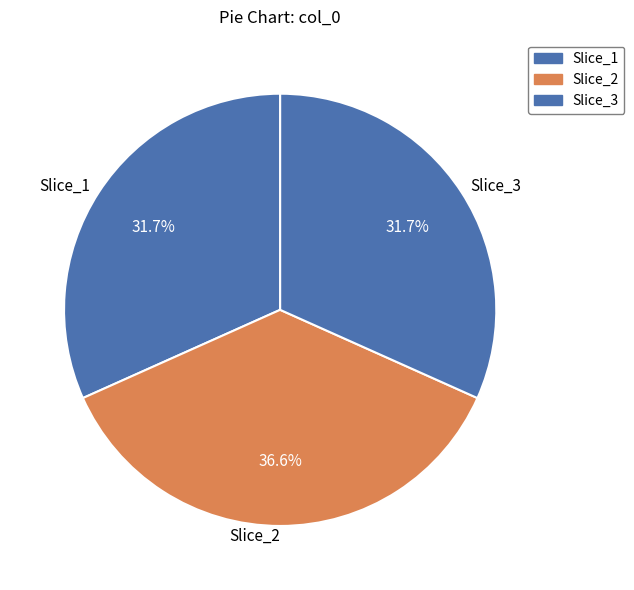

Is Slice_2 the majority of the pie?

No